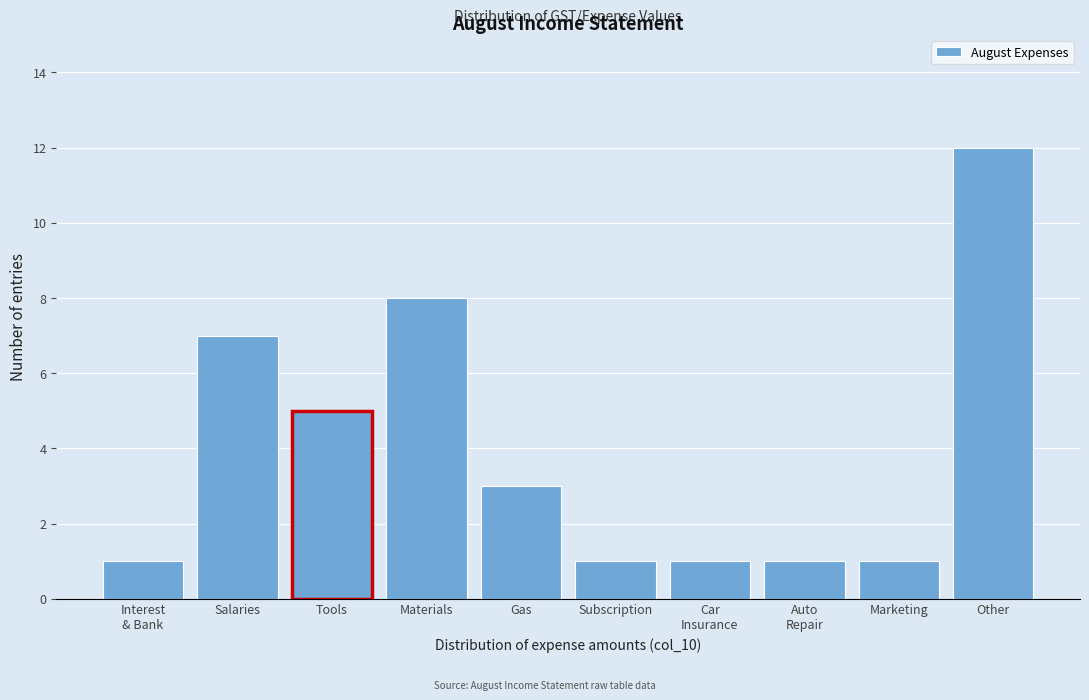

Reading right to left, extract all data points from this chart.

12	1	1	1	1	3	8	5	7	1